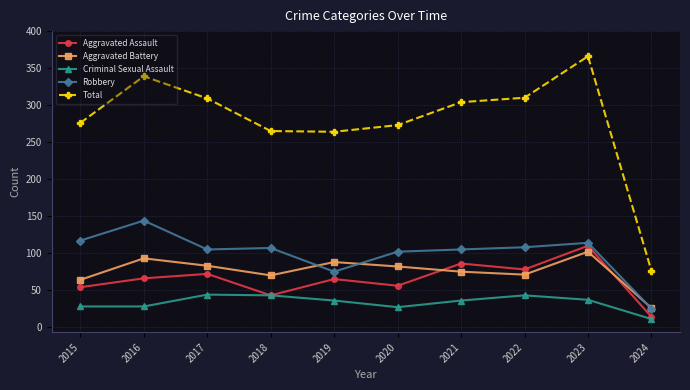

The Total series shows 147 at 2021. True or false?

False